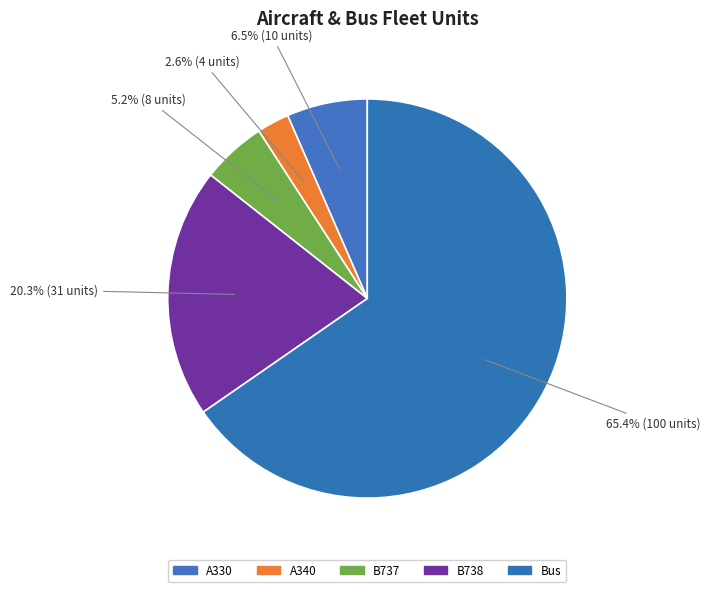

What percentage is the Bus slice, to the nearest percent?

65%